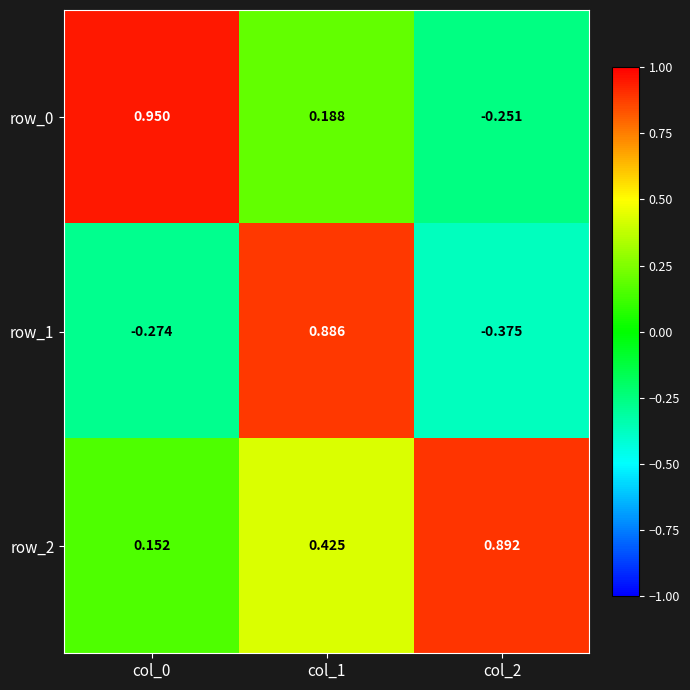

Is the value of row_0 at col_0 greater than the value of row_2 at col_1?

Yes